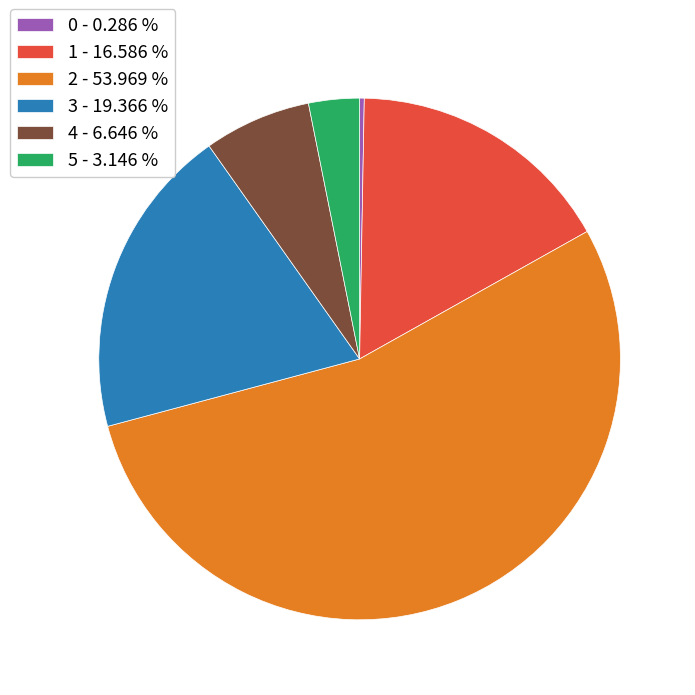

Is there a majority slice in this chart?

Yes